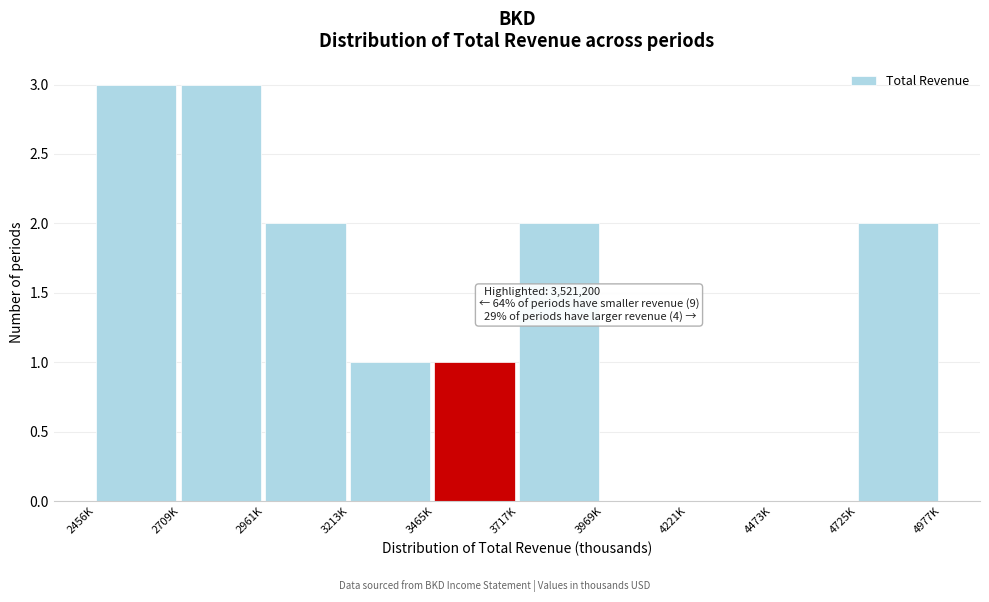

Reading left to right, what are all the values shown in this chart?

2456K=3	2709K=3	2961K=2	3213K=1	3465K=1	3717K=2	3969K=0	4221K=0	4473K=0	4725K=2